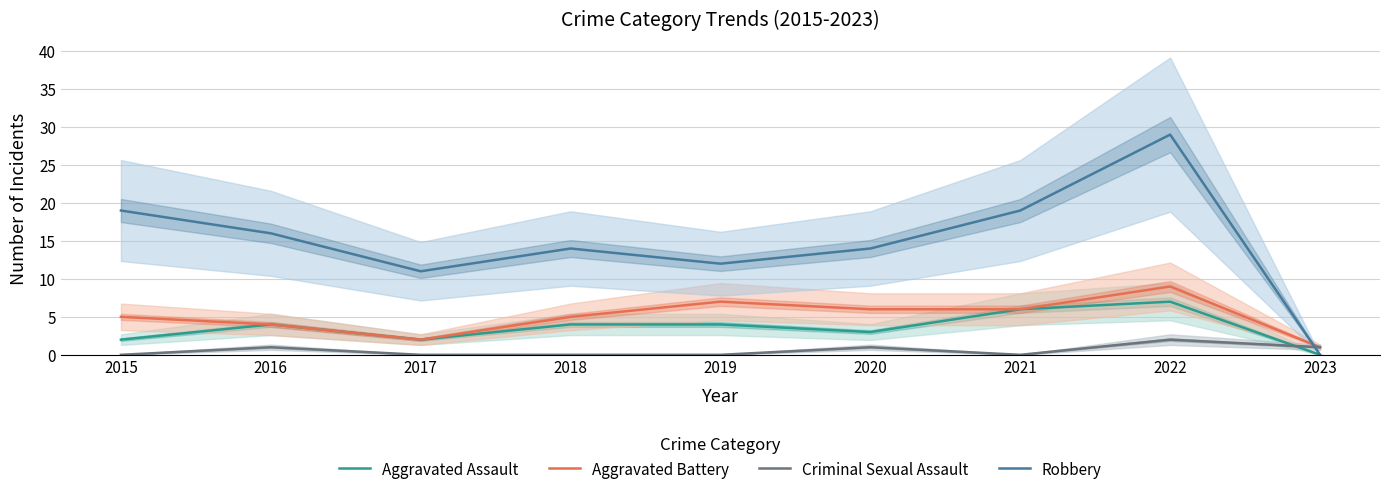

What is the total value across all series at 2020?

24